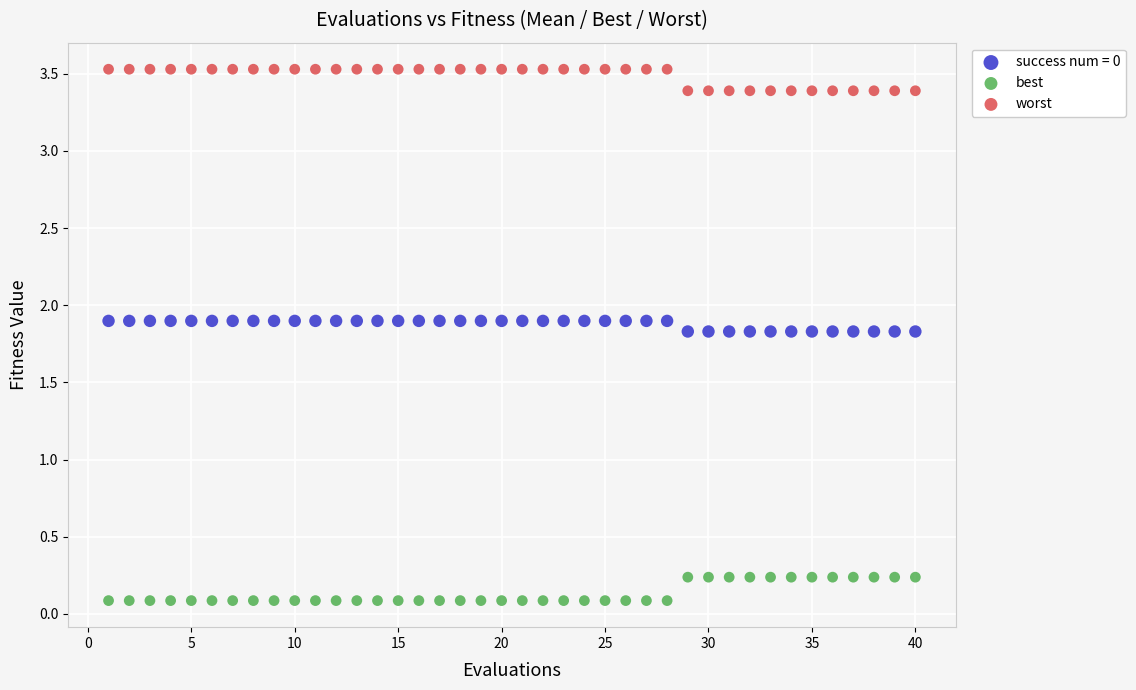

What are all the series names shown in the legend?

success num = 0, best, worst